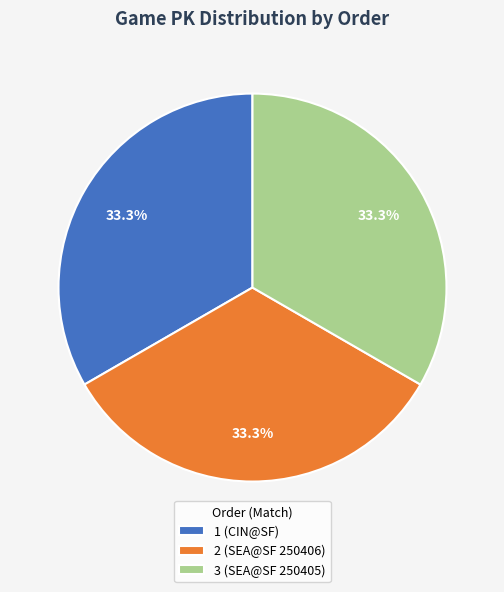

To the nearest percent, what is the combined percentage of 2 (SEA@SF 250406) and 3 (SEA@SF 250405)?

67%